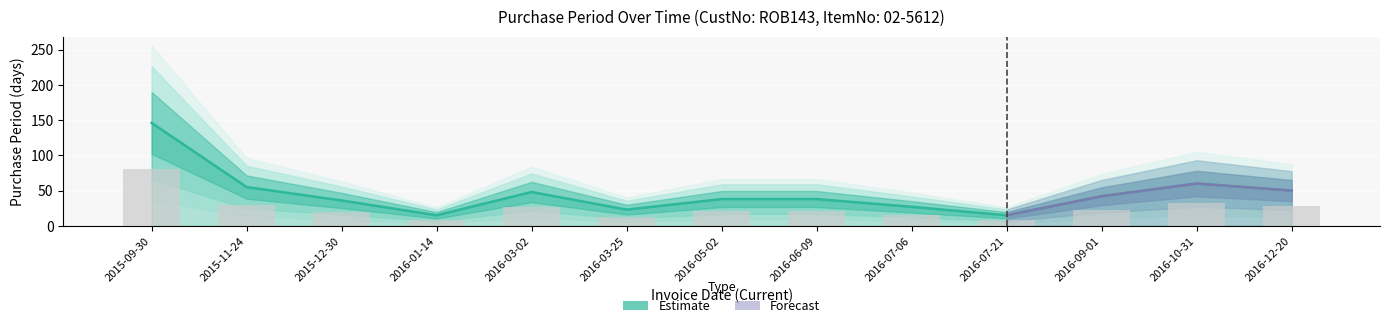

What is the sum of the values at 2016-12-20 and 2015-11-24?

105